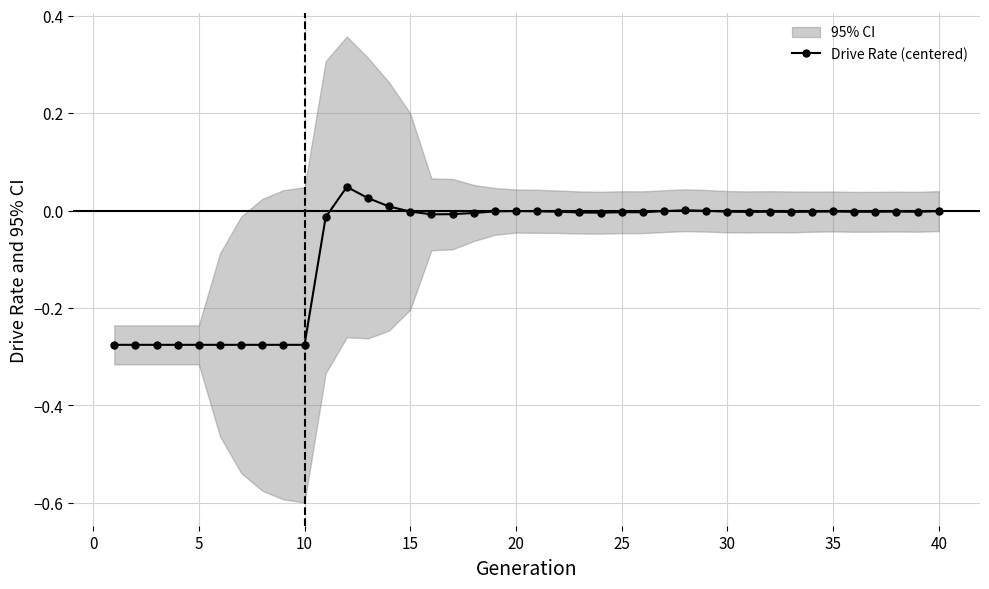

What is the difference between the maximum and minimum values?

0.3